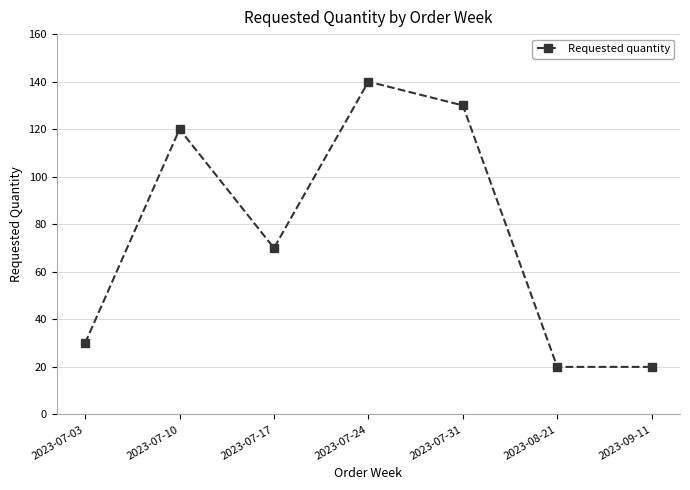

What is the change in value from 2023-07-10 to 2023-07-17?

-50